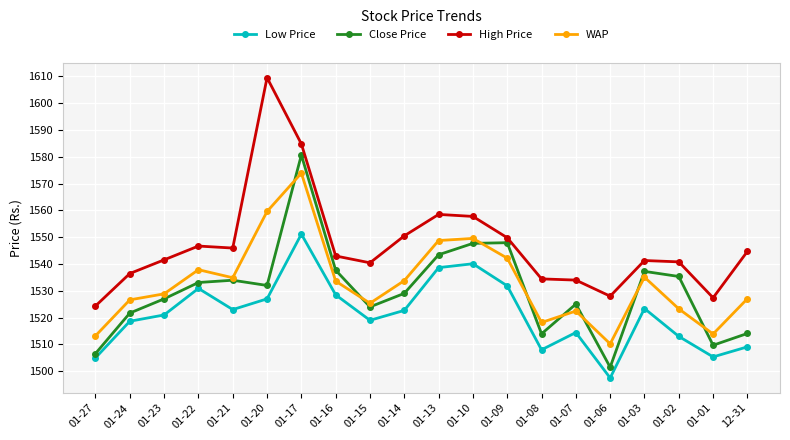

Rank the series by their maximum value, from highest to lowest.

High Price, Close Price, WAP, Low Price